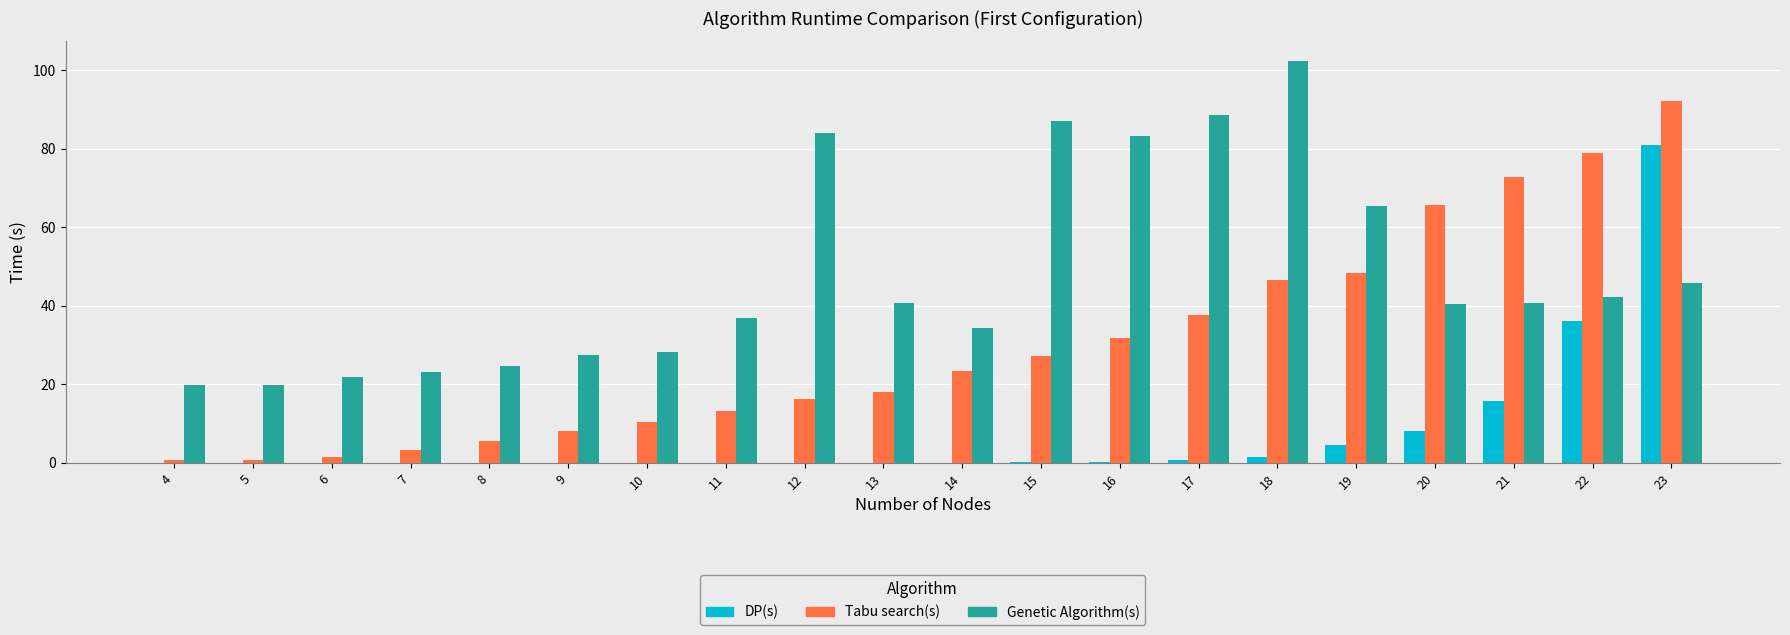

What is the total value across all series at 20?

114.2